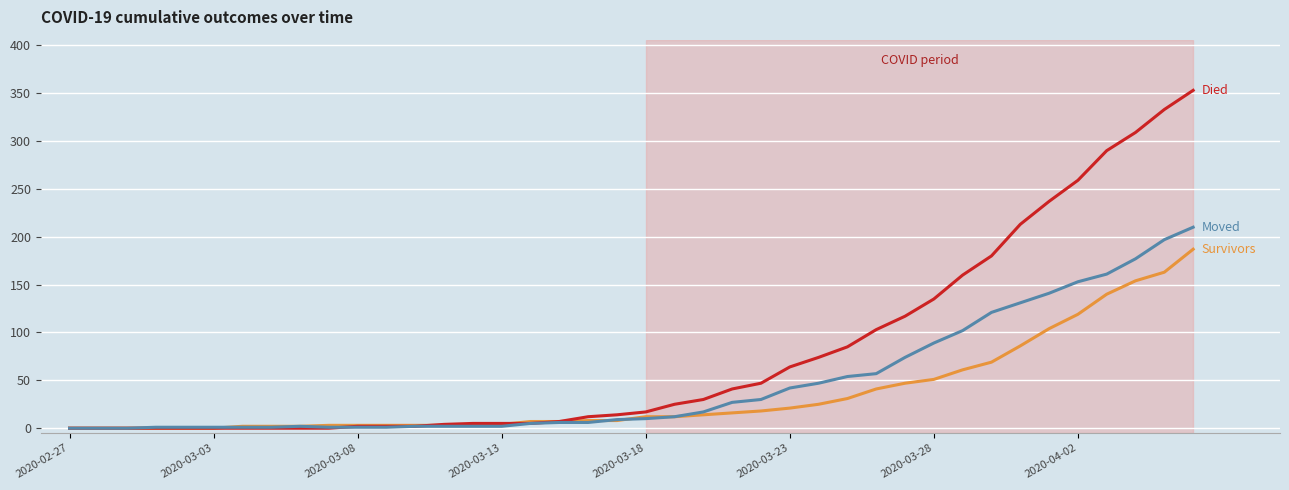

What is the maximum value shown in the chart?

353